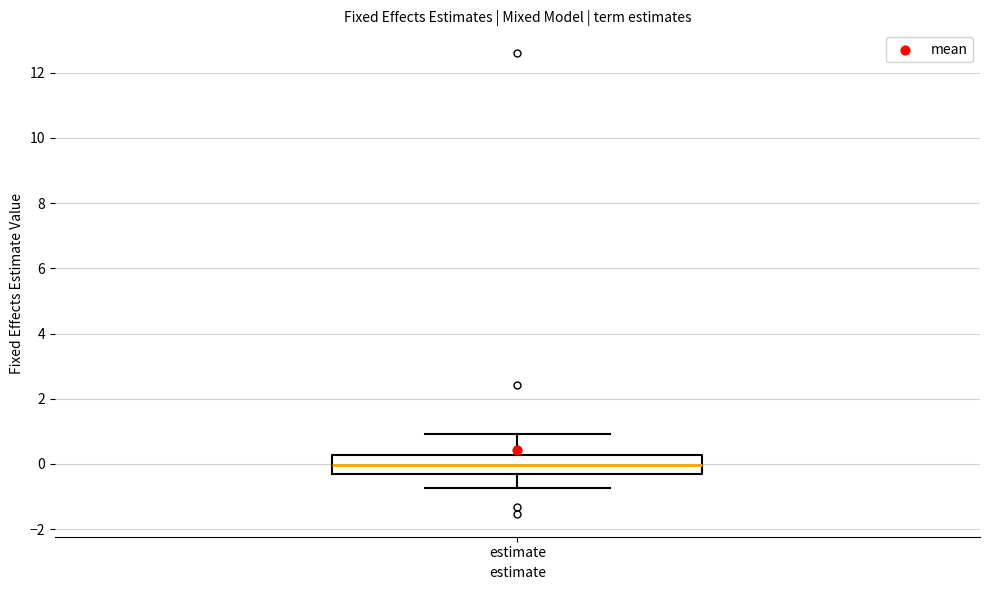

Where does the upper whisker of the box for estimate end on the y-axis? The values are not printed on the chart, so give them approximately, as read against the axis.

1.0